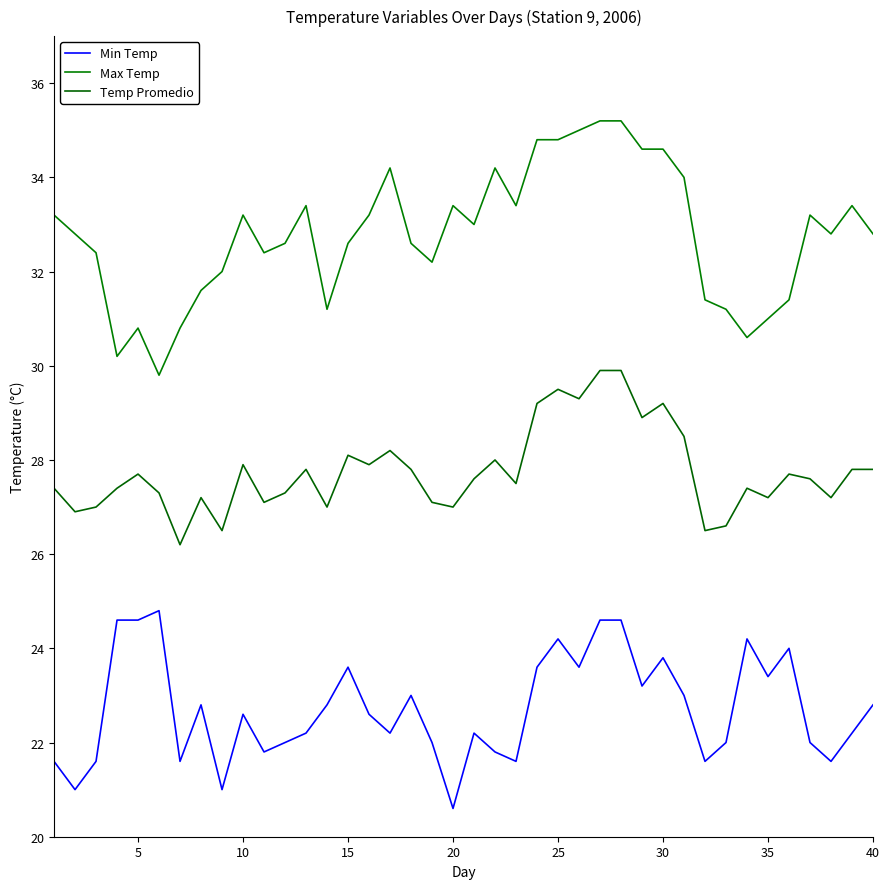

How many lines are shown in the chart?

3